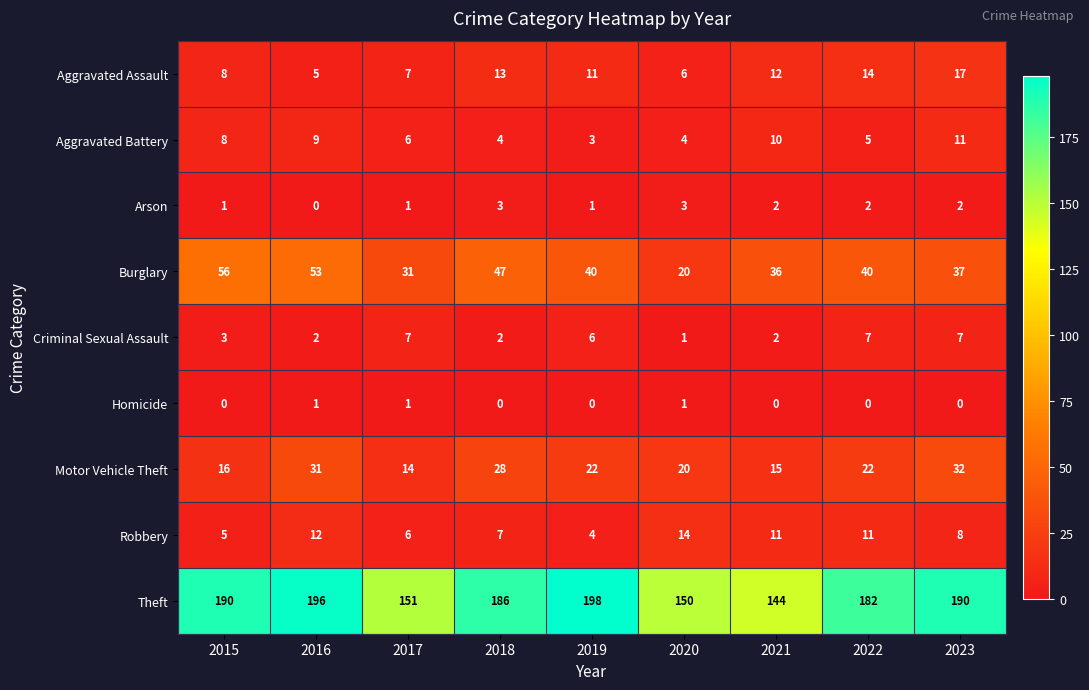

What is the minimum value for Aggravated Battery?

3